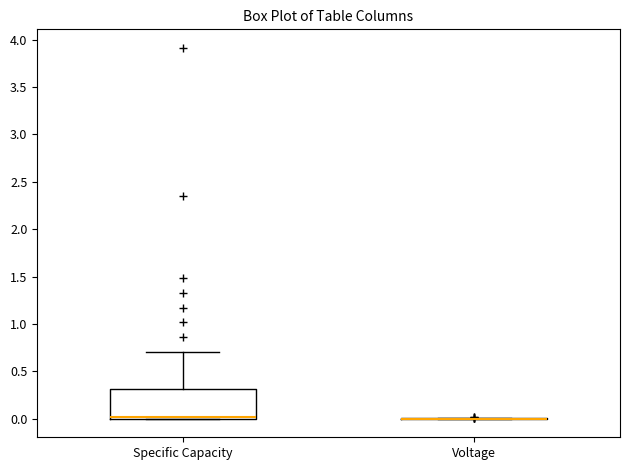

Comparing the boxes themselves (not the whiskers), which one is the tallest?

Specific Capacity